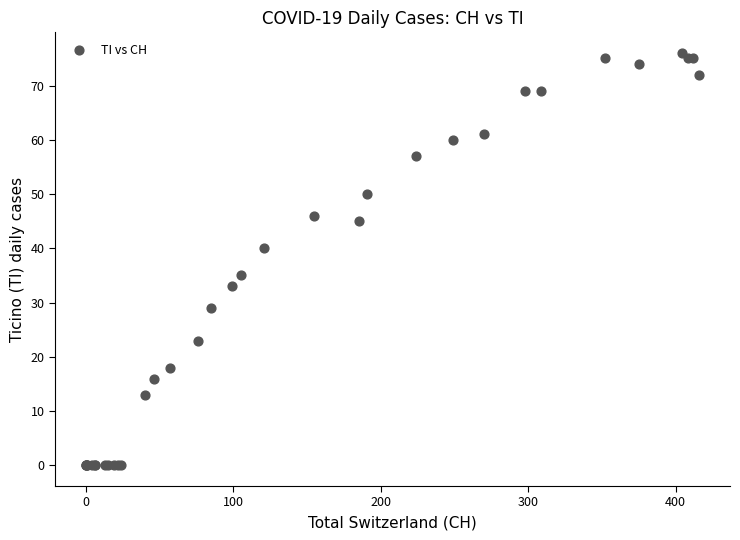

What Y value in the scatter plot is closest to 38?

40